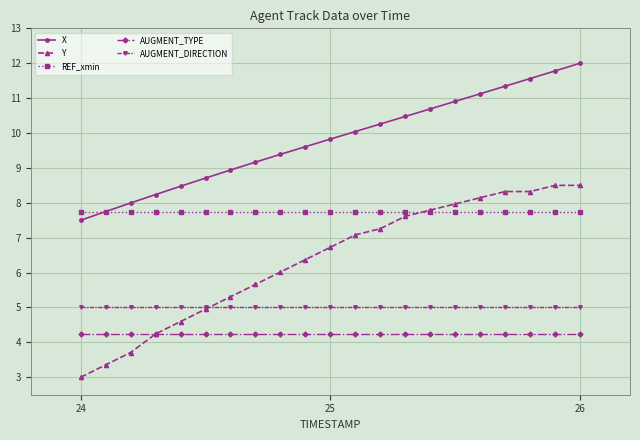

Which series has the largest range (max minus min)?

Y